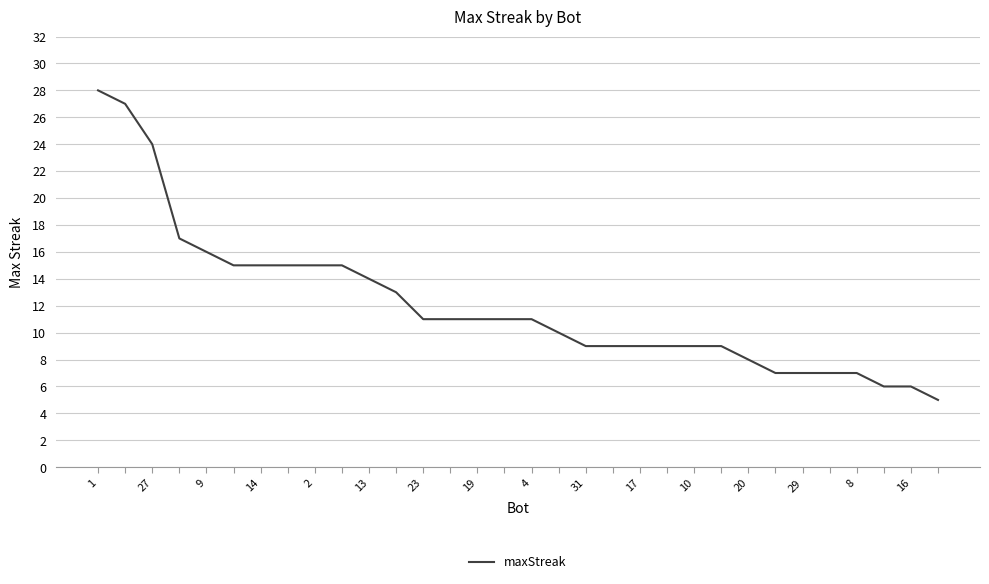

What is the difference between the maximum and minimum values?

23